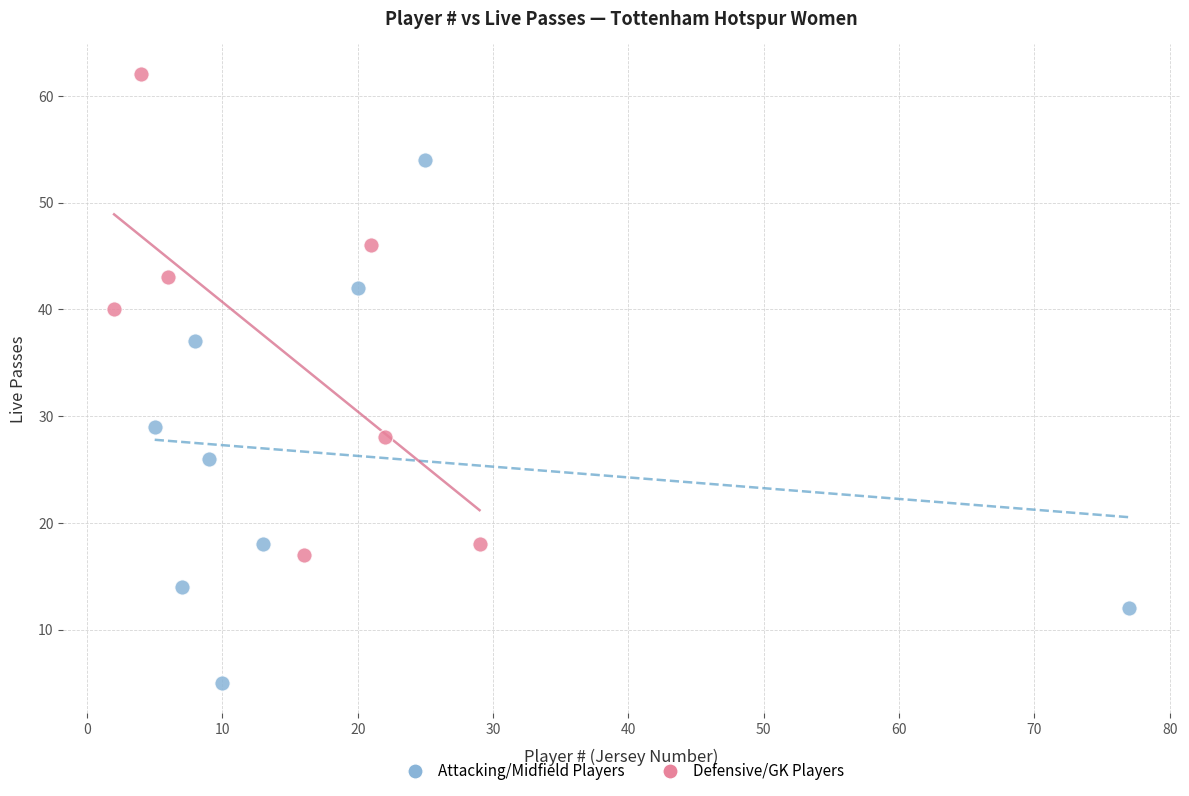

Which series contains the highest Y value?

Defensive/GK Players